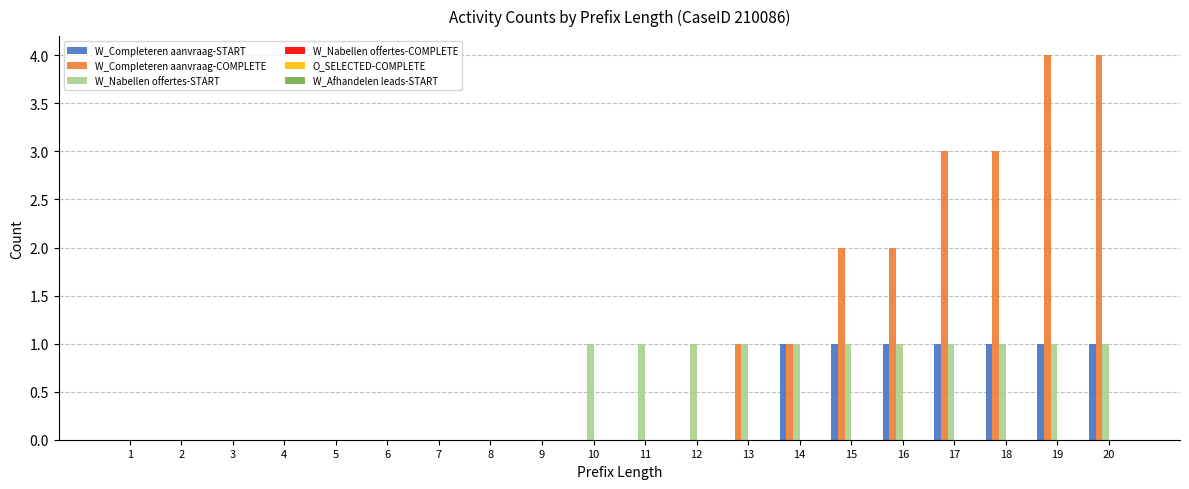

Which series has the largest total across all categories?

W_Completeren aanvraag-COMPLETE